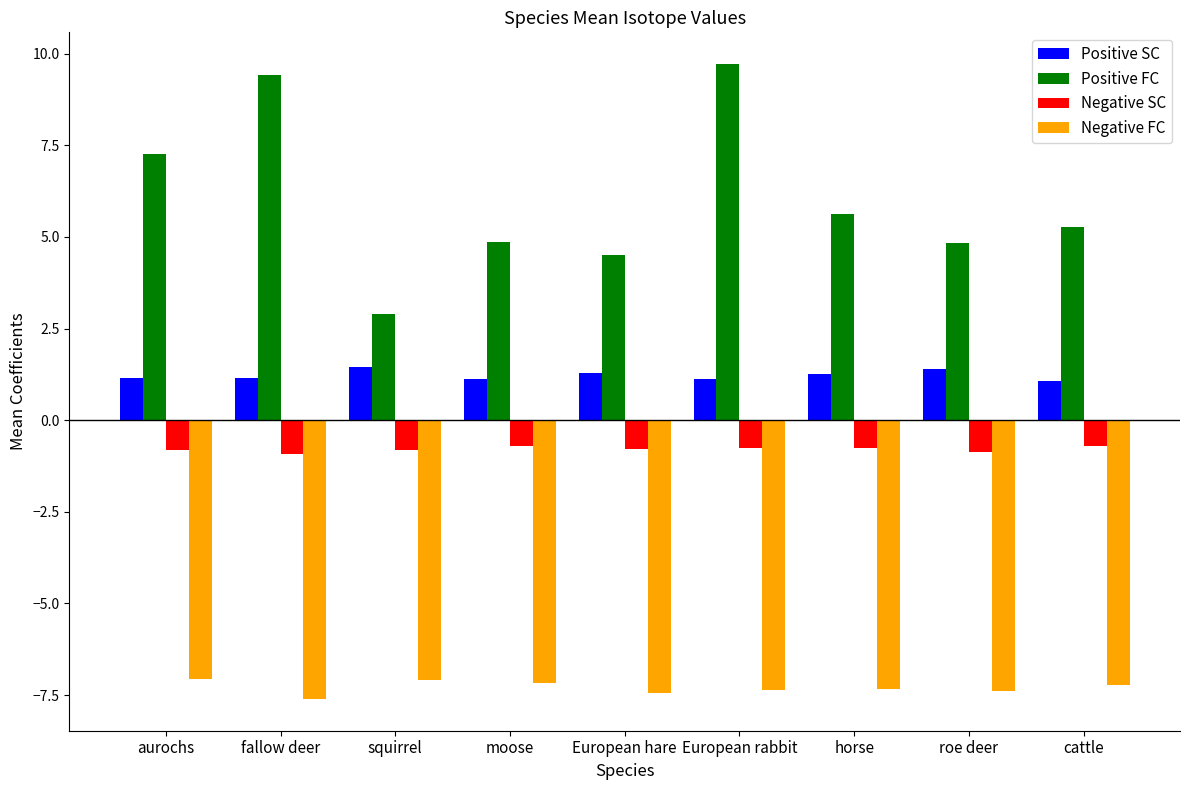

What is the value of the Positive SC bar at the 3rd from the left?

1.5